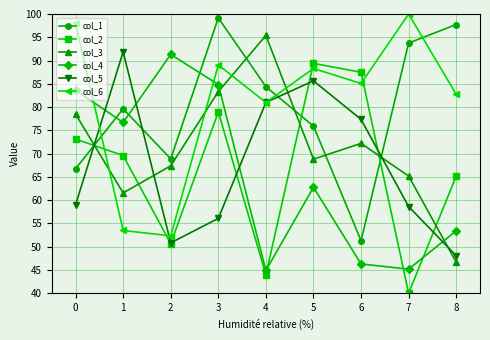

What is the minimum value for col_1?

51.3